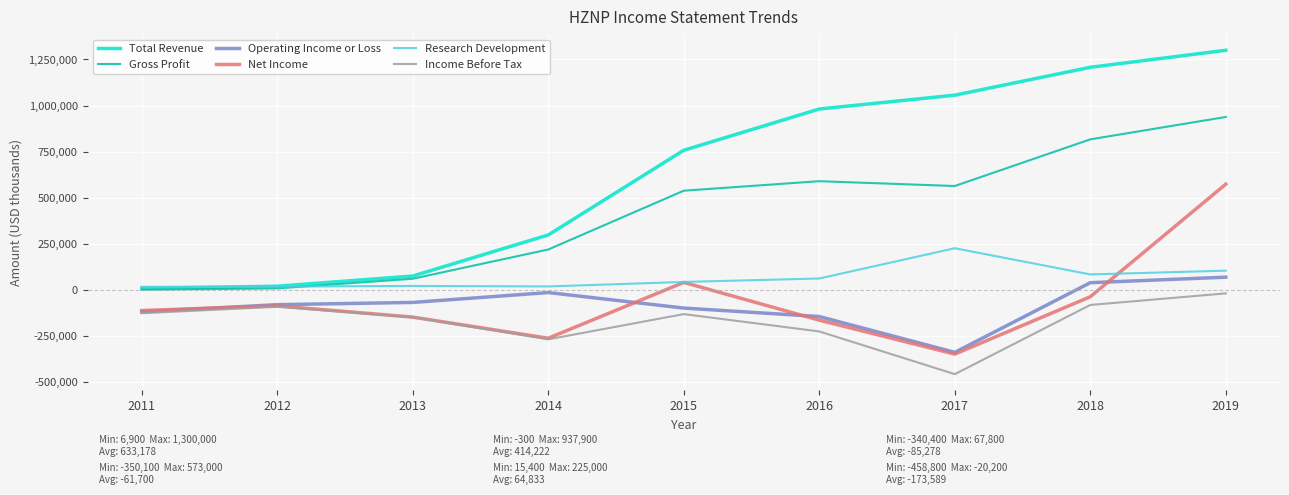

The value of Operating Income or Loss at 2016 is -145900. True or false?

True